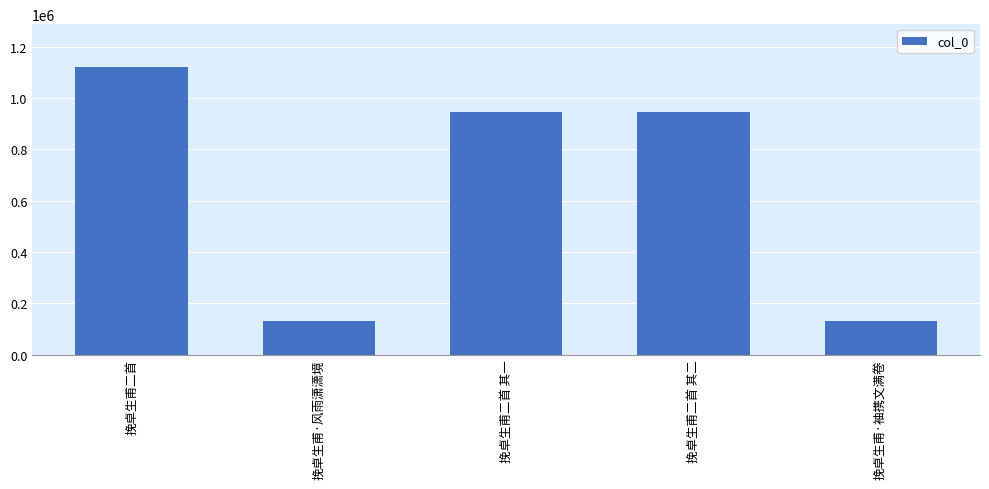

What is the maximum value shown in the chart?

1119883